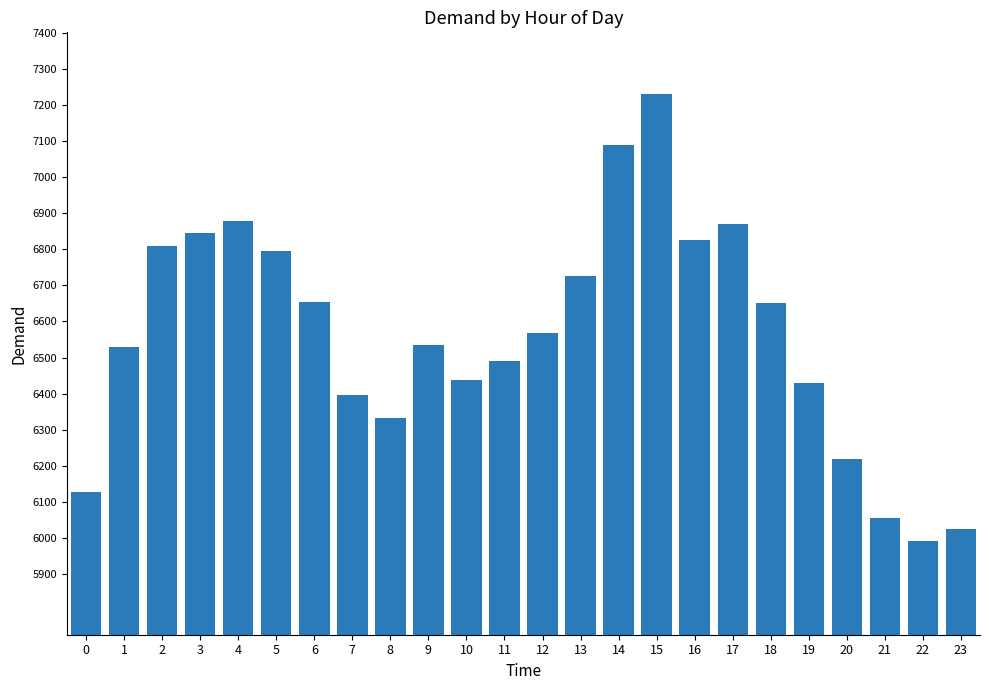

How many data points does each series have?

24